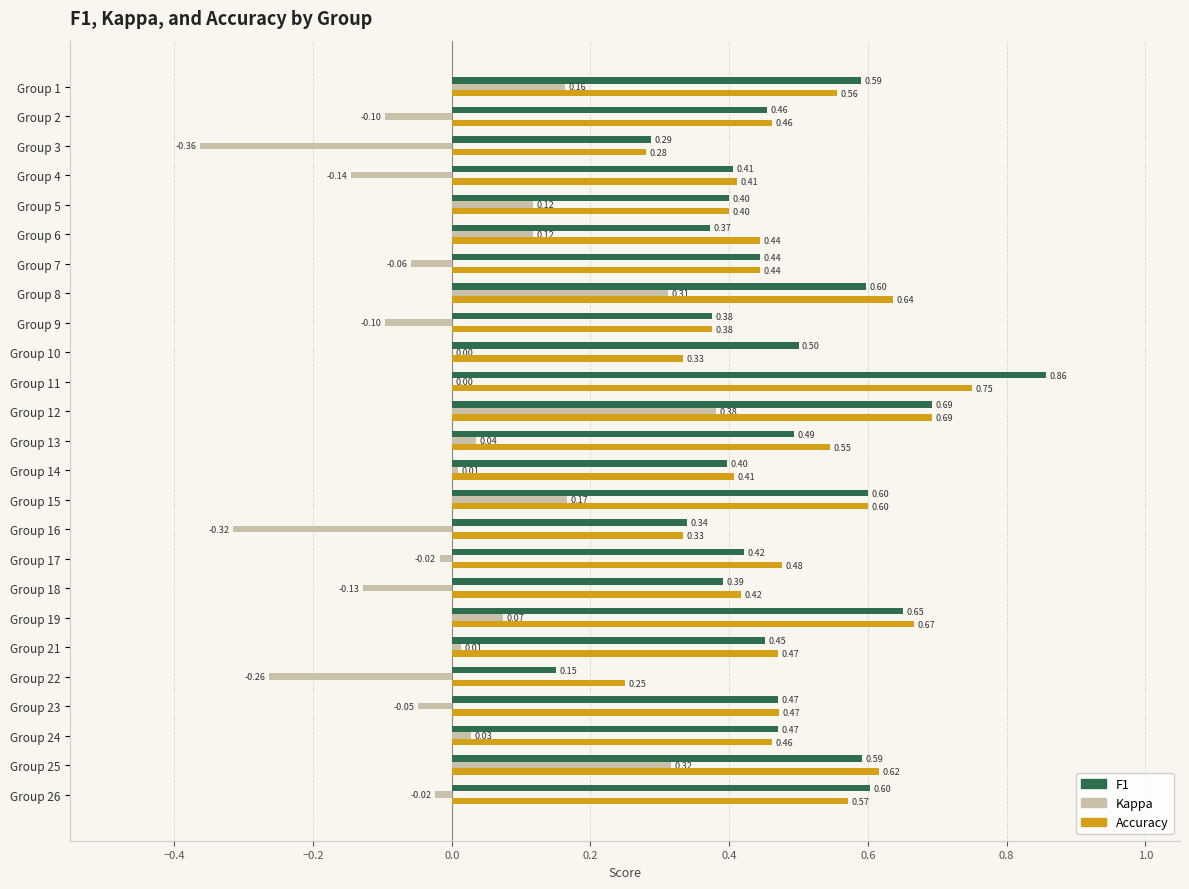

Which series changed the most between Group 4 and Group 25?

Kappa